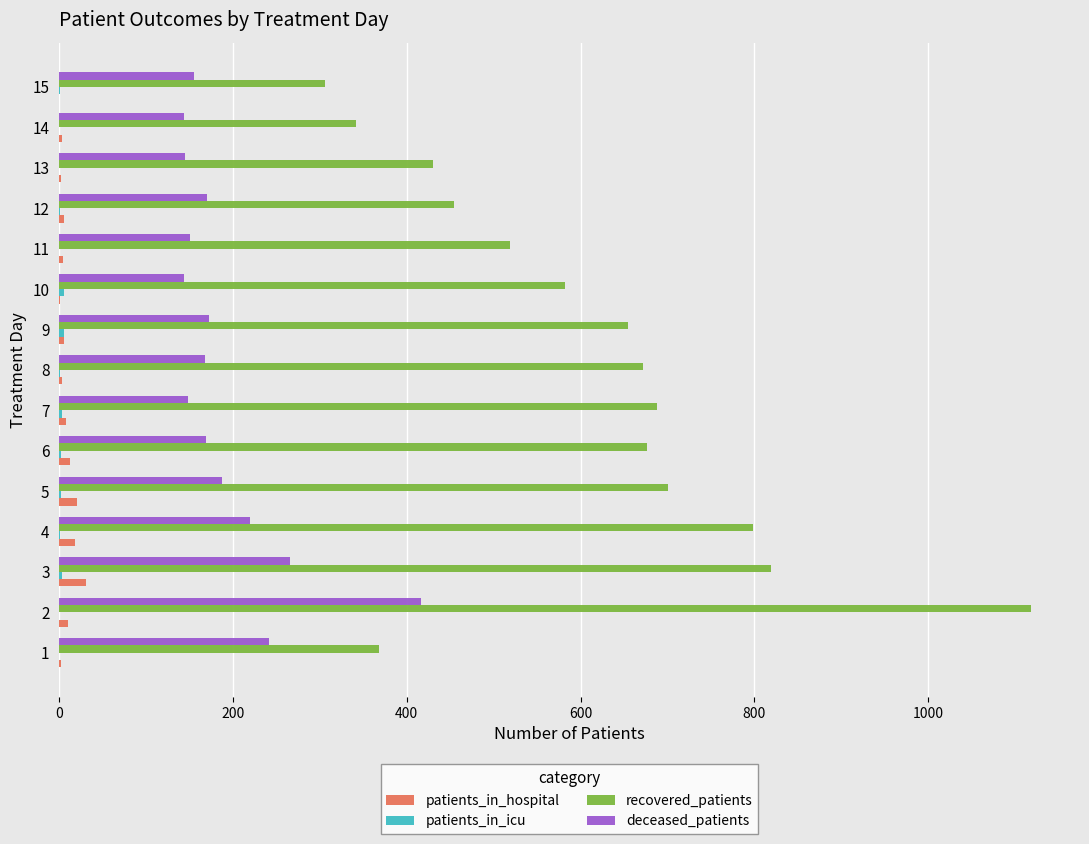

Which series has the widest spread of values?

recovered_patients